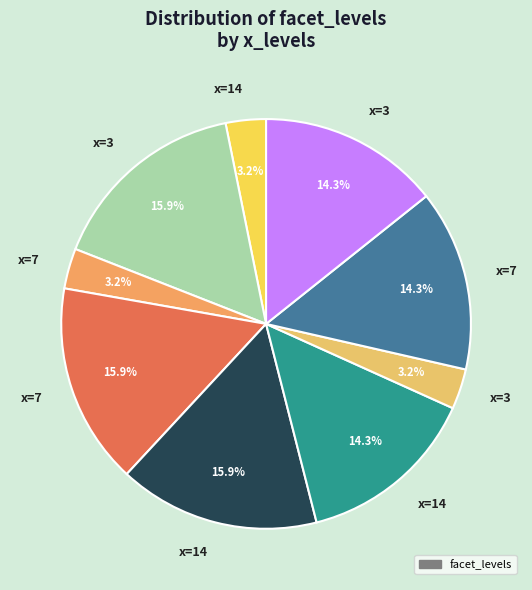

How many slices are in this pie chart?

9